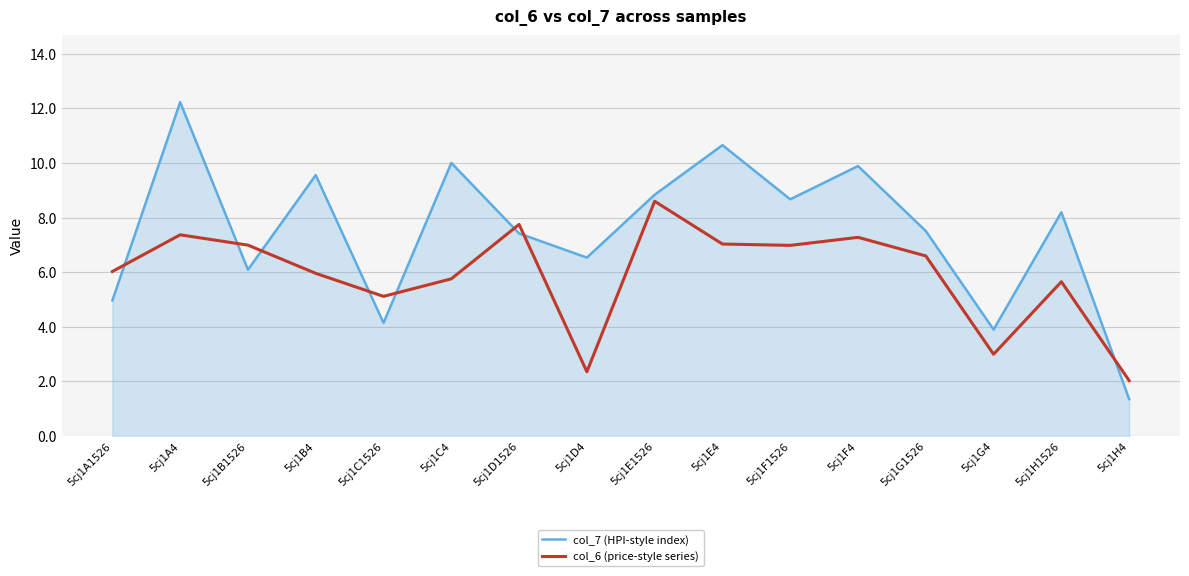

Reading left to right, list all the values displayed in this chart.

col_7 (HPI-style index): 5cj1A1526=5.0	5cj1A4=12.2	5cj1B1526=6.1	5cj1B4=9.6	5cj1C1526=4.1	5cj1C4=10.0	5cj1D1526=7.4	5cj1D4=6.5	5cj1E1526=8.8	5cj1E4=10.7	5cj1F1526=8.7	5cj1F4=9.9	5cj1G1526=7.5	5cj1G4=3.9	5cj1H1526=8.2	5cj1H4=1.4
col_6 (price-style series): 5cj1A1526=6.0	5cj1A4=7.4	5cj1B1526=7.0	5cj1B4=6.0	5cj1C1526=5.1	5cj1C4=5.8	5cj1D1526=7.8	5cj1D4=2.4	5cj1E1526=8.6	5cj1E4=7.0	5cj1F1526=7.0	5cj1F4=7.3	5cj1G1526=6.6	5cj1G4=3.0	5cj1H1526=5.7	5cj1H4=2.0